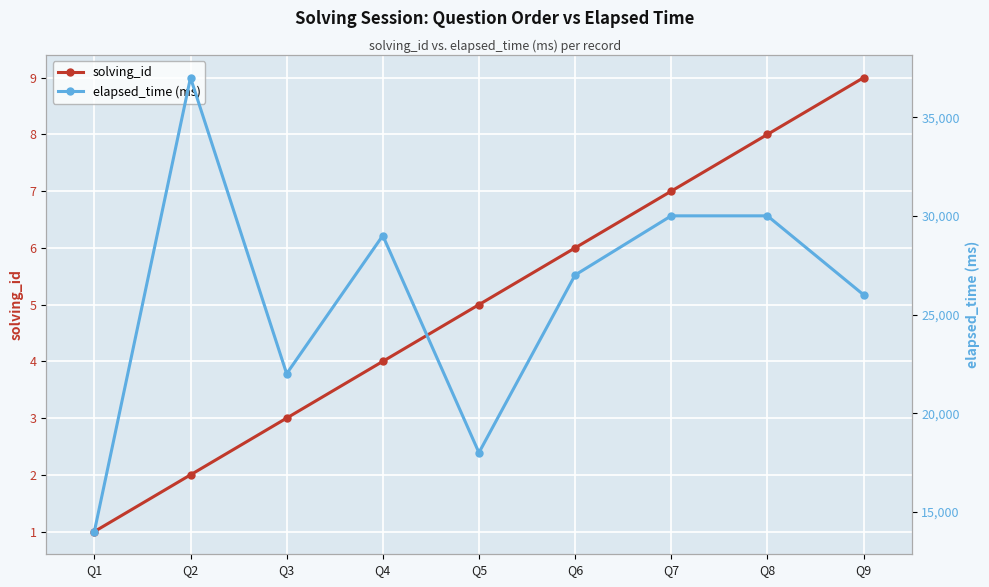

Rank the categories by solving_id value from lowest to highest.

Q1, Q2, Q3, Q4, Q5, Q6, Q7, Q8, Q9